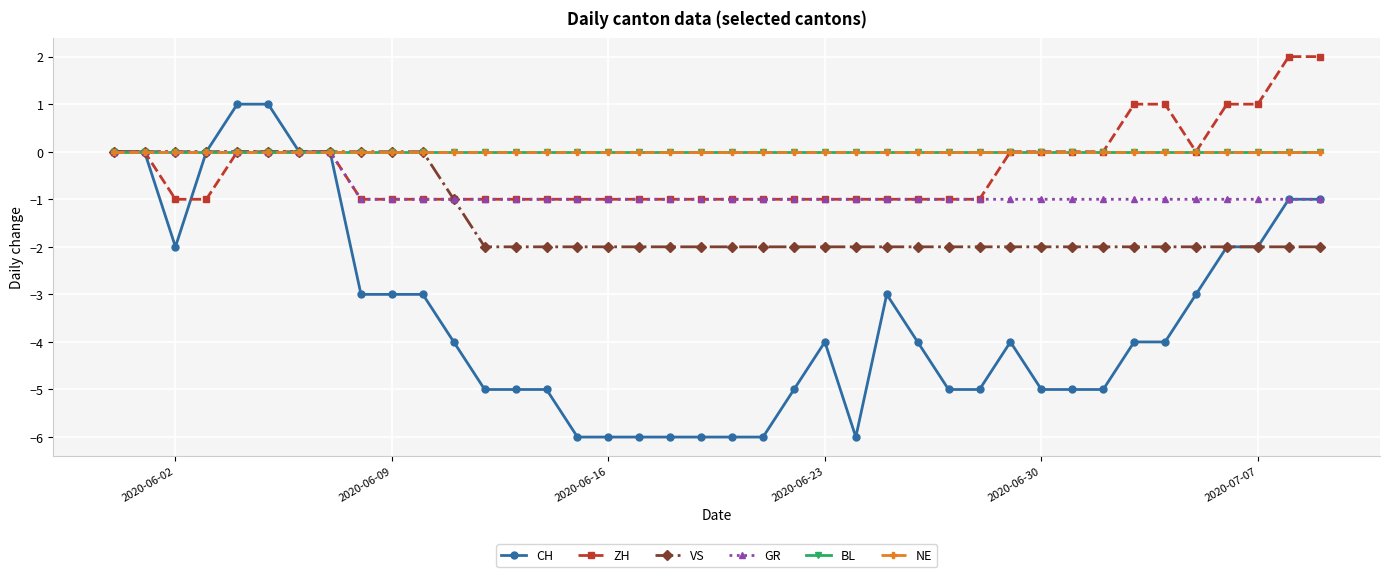

At how many categories does at least one series exceed 0?

8